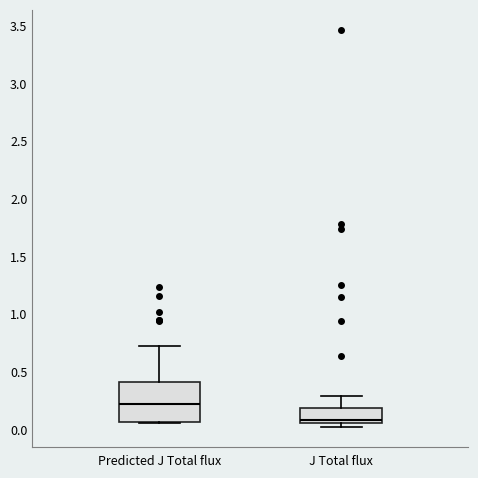

Which box has the lowest median line?

J Total flux